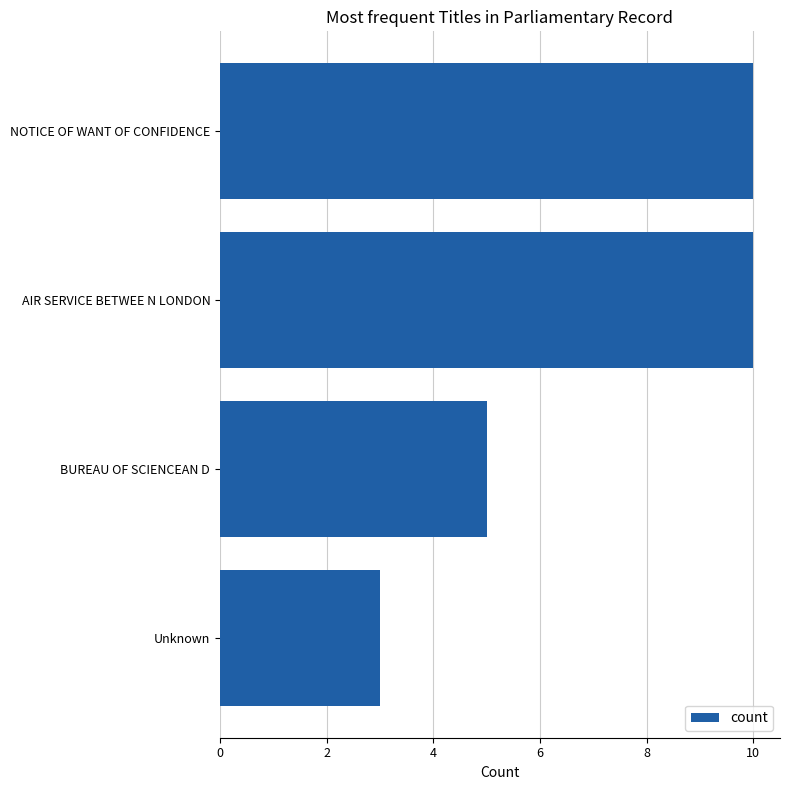

Approximately how many times larger is the value at NOTICE OF WANT OF CONFIDENCE compared to BUREAU OF SCIENCEAN D?

2.0